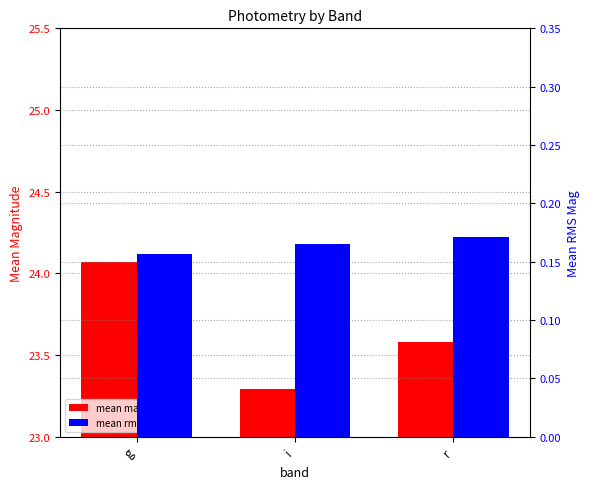

What is the label of the 2nd bar from the left?

i